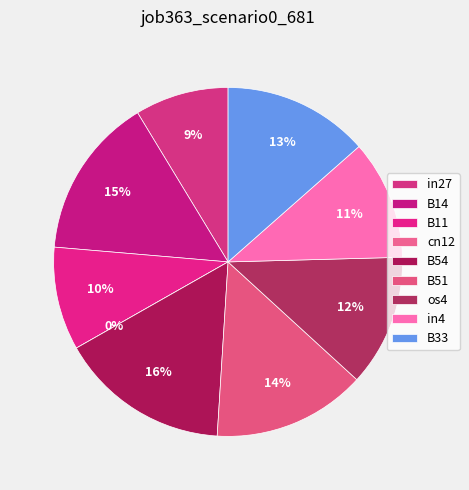

Rank the categories by value from lowest to highest.

cn12, in27, B11, in4, os4, B33, B51, B14, B54